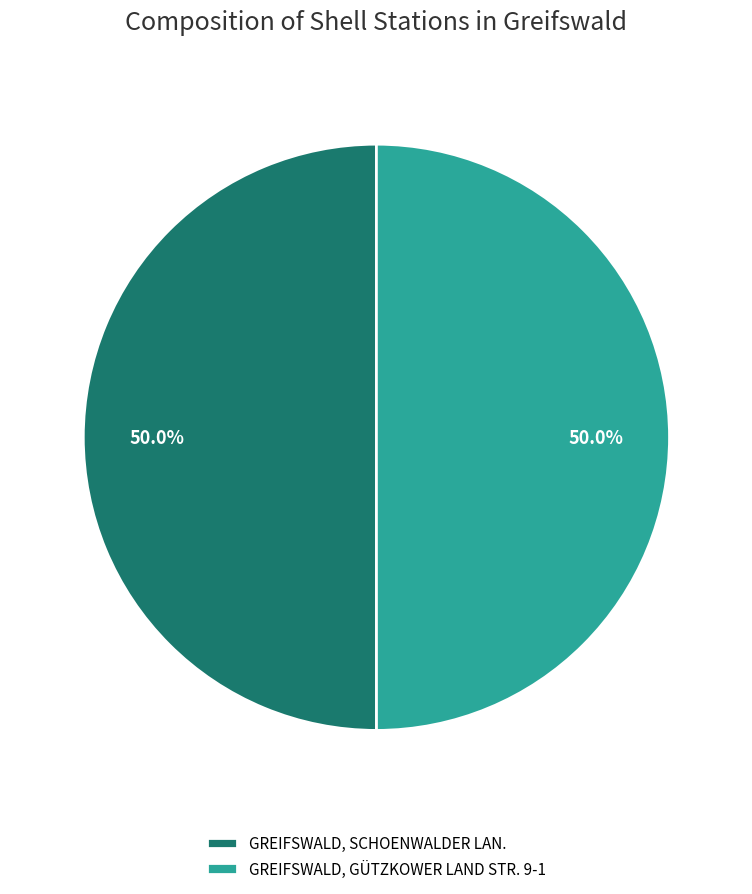

Do GREIFSWALD, SCHOENWALDER LAN. and GREIFSWALD, GÜTZKOWER LAND STR. 9-1 together represent more than half of the pie?

Yes